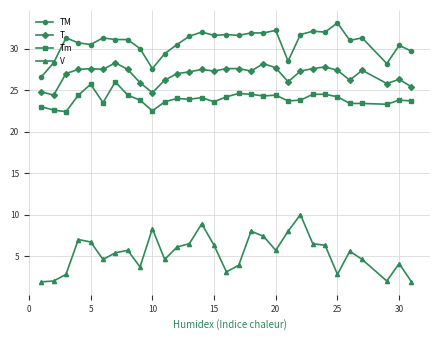

Which series has the largest range (max minus min)?

V